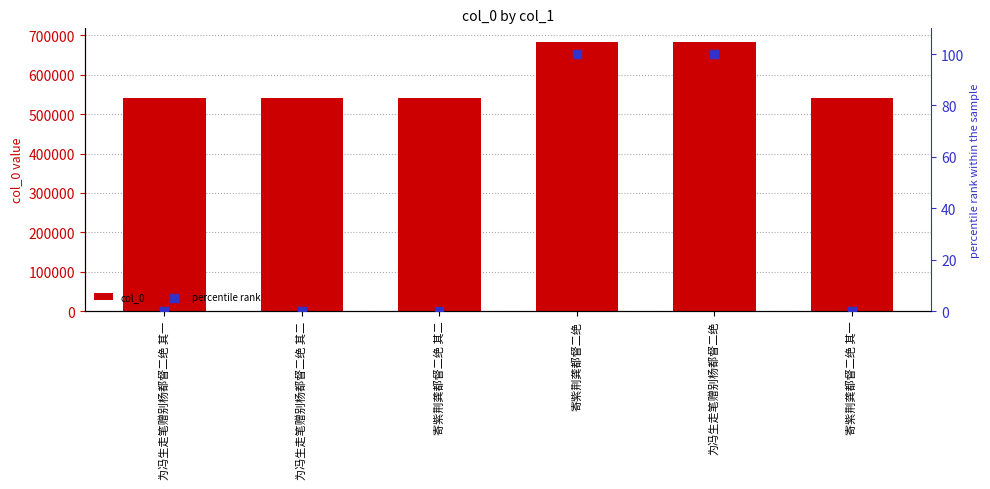

What are all the series names shown in the legend?

col_0, percentile rank